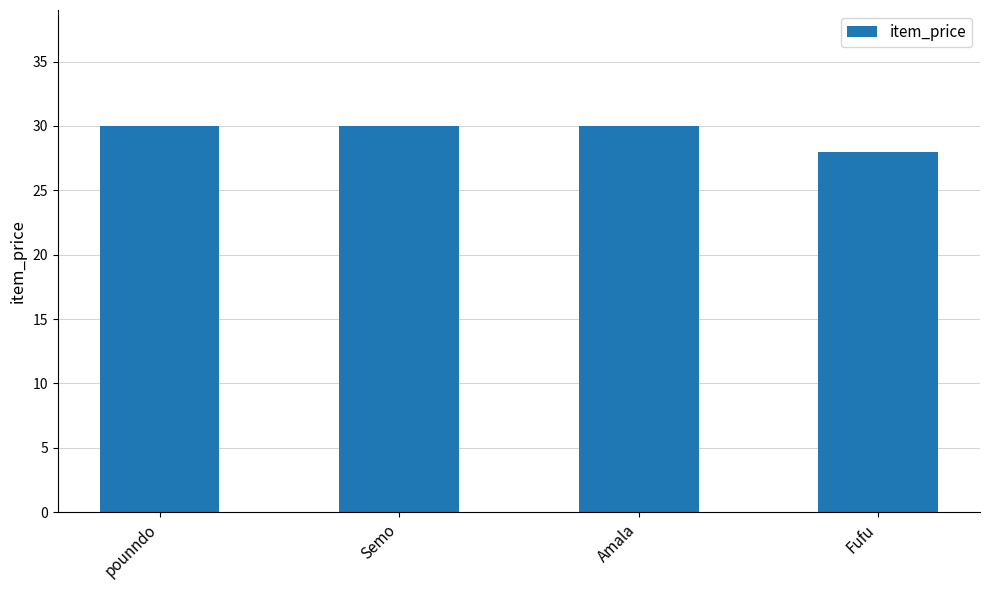

What is the sum of all values?

118